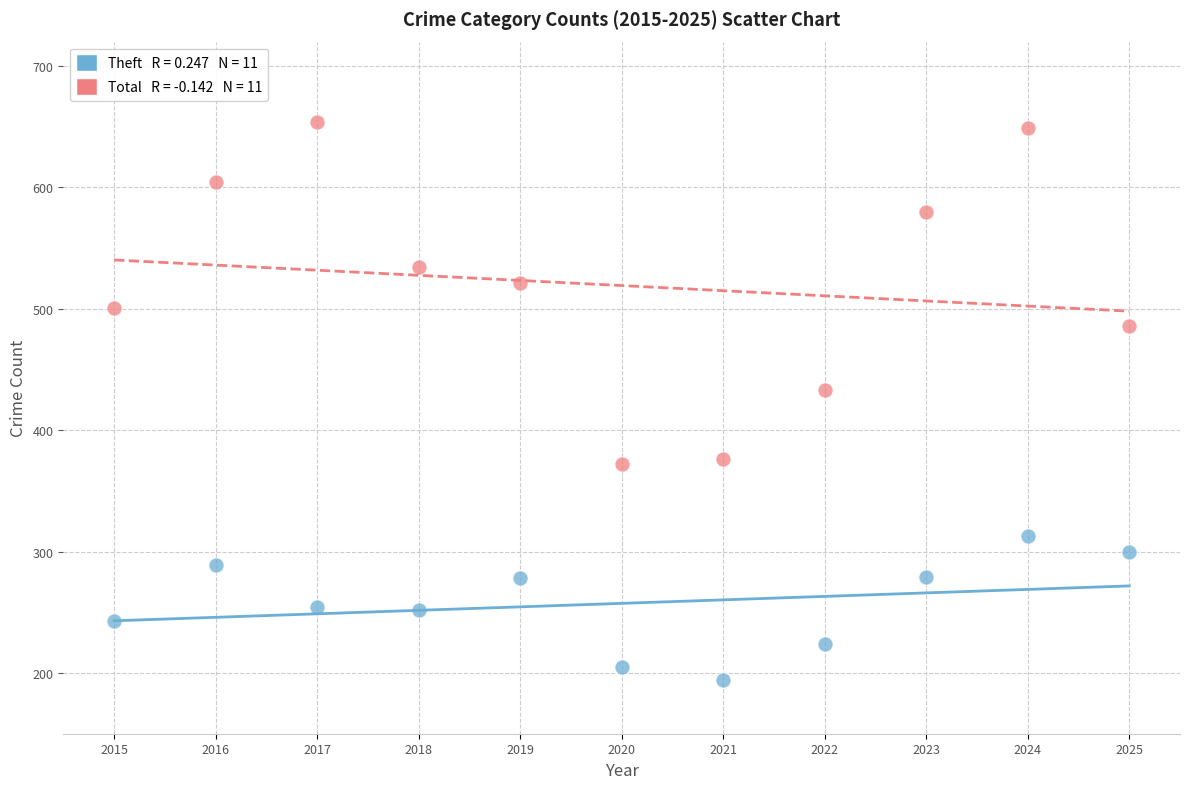

Across all series, what Y value is closest to 424?

433